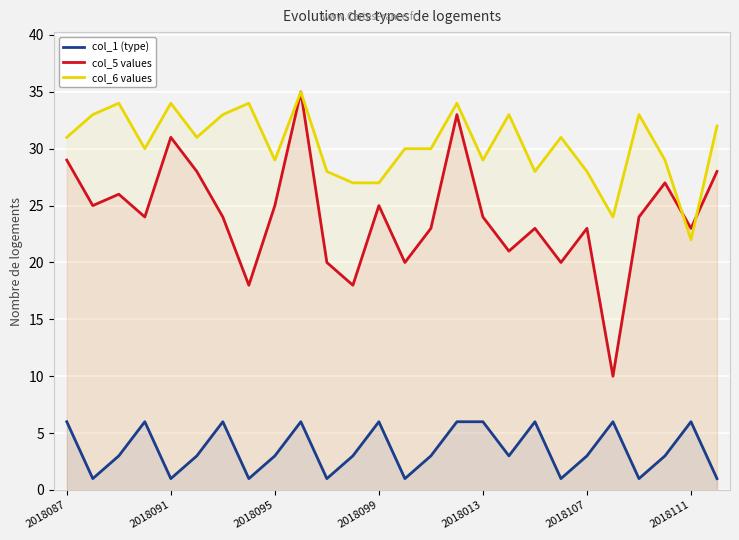

True or false: col_5 values and col_6 values intersect in this chart.

True